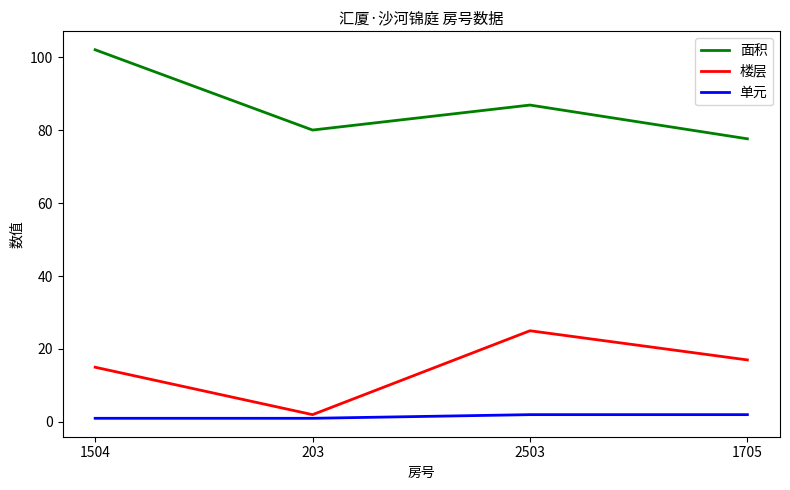

Reading right to left, transcribe all the data shown in this chart.

面积: 77.6	86.9	80.0	102.0
楼层: 17.0	25.0	2.0	15.0
单元: 2.0	2.0	1.0	1.0